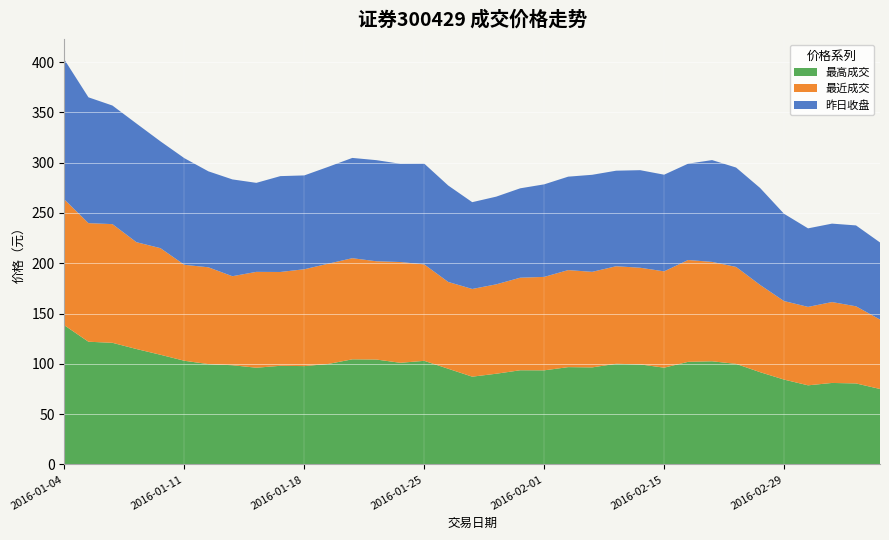

Reading right to left, extract all data points from this chart.

最高成交: 2016-03-04=75.0	2016-03-03=80.5	2016-03-02=81.0	2016-03-01=78.6	2016-02-29=84.3	2016-02-26=91.7	2016-02-18=99.9	2016-02-17=102.5	2016-02-16=102.0	2016-02-15=96.1	2016-02-05=99.4	2016-02-04=100.0	2016-02-03=96.4	2016-02-02=96.7	2016-02-01=93.5	2016-01-29=93.6	2016-01-28=90.1	2016-01-27=87.2	2016-01-26=95.1	2016-01-25=102.9	2016-01-22=101.0	2016-01-21=104.2	2016-01-20=104.5	2016-01-19=99.8	2016-01-18=97.7	2016-01-15=98.0	2016-01-14=96.1	2016-01-13=98.6	2016-01-12=99.7	2016-01-11=103.0	2016-01-08=109.0	2016-01-07=114.7	2016-01-06=120.9	2016-01-05=121.9	2016-01-04=138.2
最近成交: 2016-03-04=69.0	2016-03-03=76.7	2016-03-02=80.4	2016-03-01=78.0	2016-02-29=78.1	2016-02-26=86.8	2016-02-18=96.4	2016-02-17=98.8	2016-02-16=101.2	2016-02-15=95.8	2016-02-05=96.1	2016-02-04=97.0	2016-02-03=95.0	2016-02-02=96.5	2016-02-01=92.9	2016-01-29=92.0	2016-01-28=88.9	2016-01-27=87.2	2016-01-26=86.3	2016-01-25=95.9	2016-01-22=100.2	2016-01-21=97.7	2016-01-20=100.5	2016-01-19=99.7	2016-01-18=96.3	2016-01-15=93.3	2016-01-14=95.3	2016-01-13=88.5	2016-01-12=96.2	2016-01-11=95.4	2016-01-08=106.0	2016-01-07=106.2	2016-01-06=118.0	2016-01-05=117.9	2016-01-04=125.1
昨日收盘: 2016-03-04=76.7	2016-03-03=80.4	2016-03-02=78.0	2016-03-01=78.1	2016-02-29=86.8	2016-02-26=96.4	2016-02-18=98.8	2016-02-17=101.2	2016-02-16=95.8	2016-02-15=96.1	2016-02-05=97.0	2016-02-04=95.0	2016-02-03=96.5	2016-02-02=92.9	2016-02-01=92.0	2016-01-29=88.9	2016-01-28=87.2	2016-01-27=86.3	2016-01-26=95.9	2016-01-25=100.2	2016-01-22=97.7	2016-01-21=100.5	2016-01-20=99.7	2016-01-19=96.3	2016-01-18=93.3	2016-01-15=95.3	2016-01-14=88.5	2016-01-13=96.2	2016-01-12=95.4	2016-01-11=106.0	2016-01-08=106.2	2016-01-07=118.0	2016-01-06=117.9	2016-01-05=125.1	2016-01-04=139.0